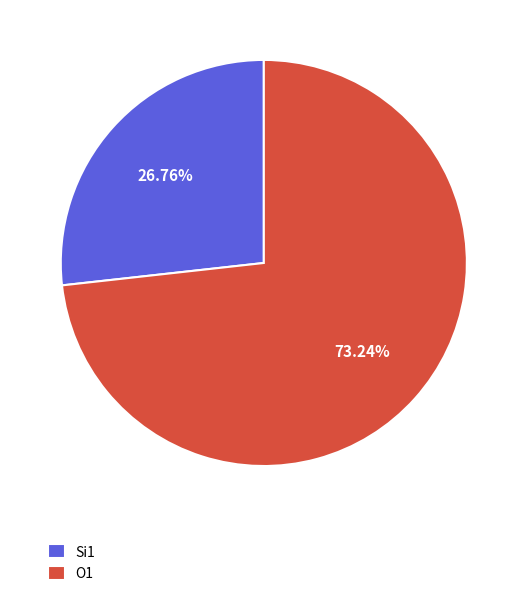

Rank the categories by value from highest to lowest.

O1, Si1